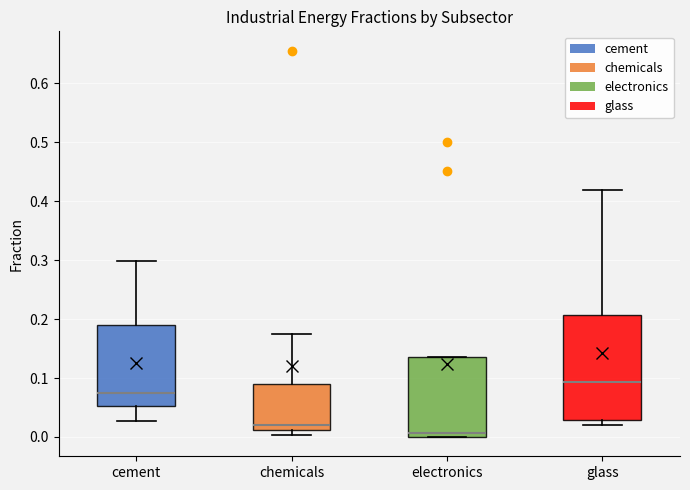

Which box's median line is the highest?

glass